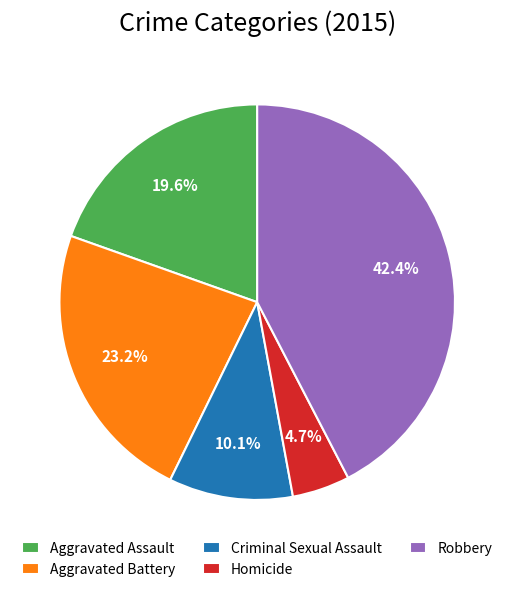

What is the total percentage of Criminal Sexual Assault and Aggravated Assault?

29.7%